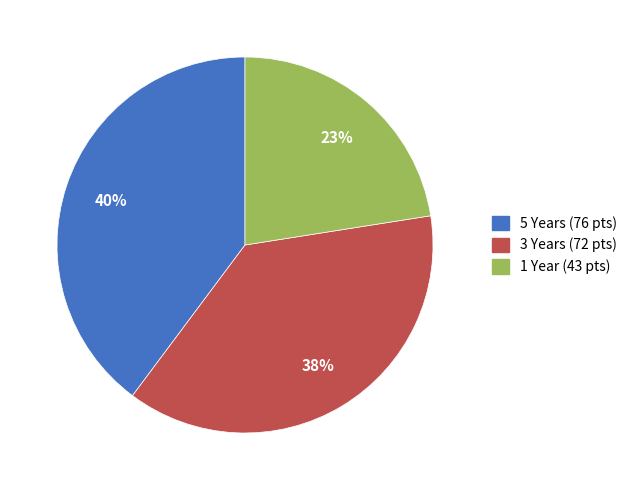

Combined, do 5 Years and 3 Years account for over 50%?

Yes